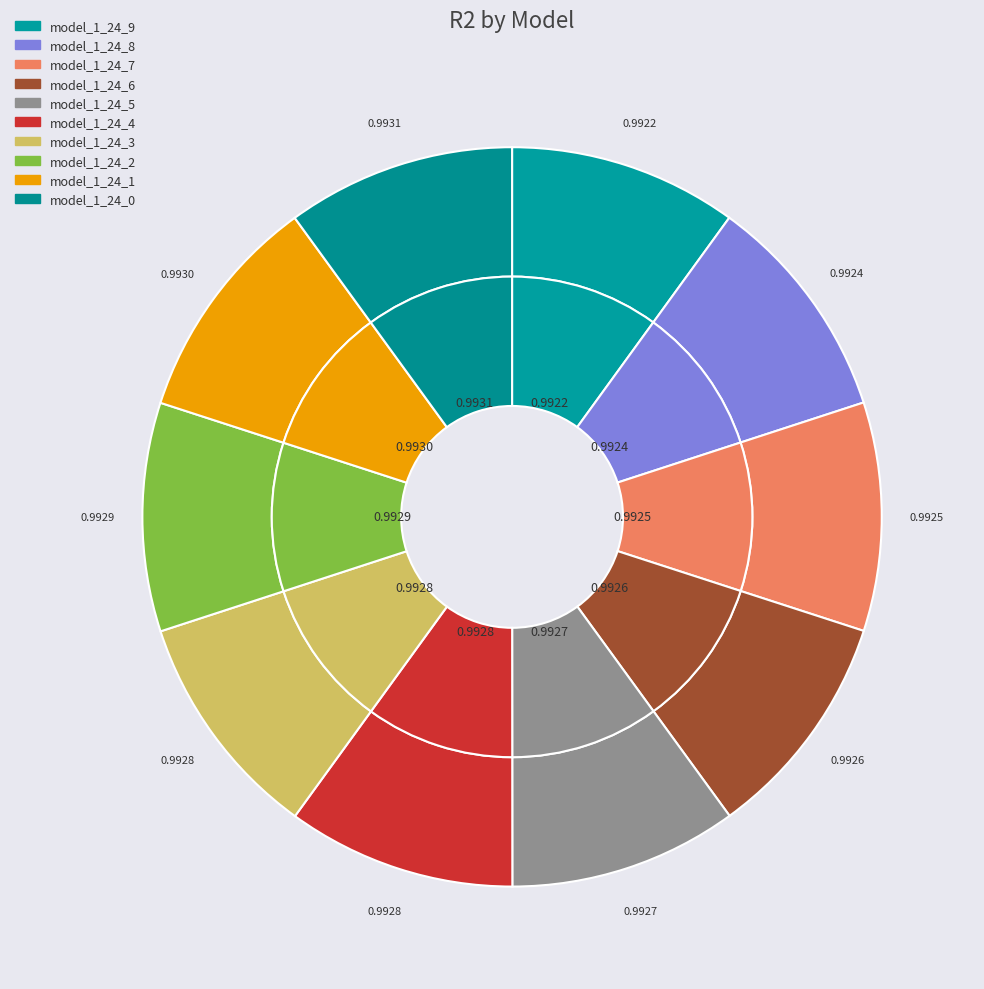

Which category has the smallest portion of the pie?

model_1_24_9